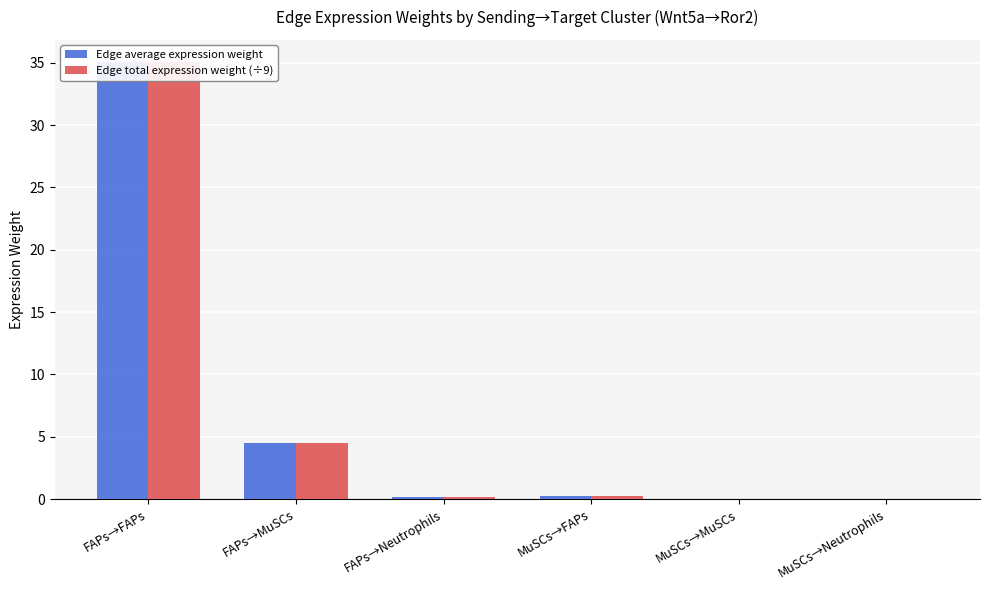

At which category is the sum across all series the highest?

FAPs→FAPs